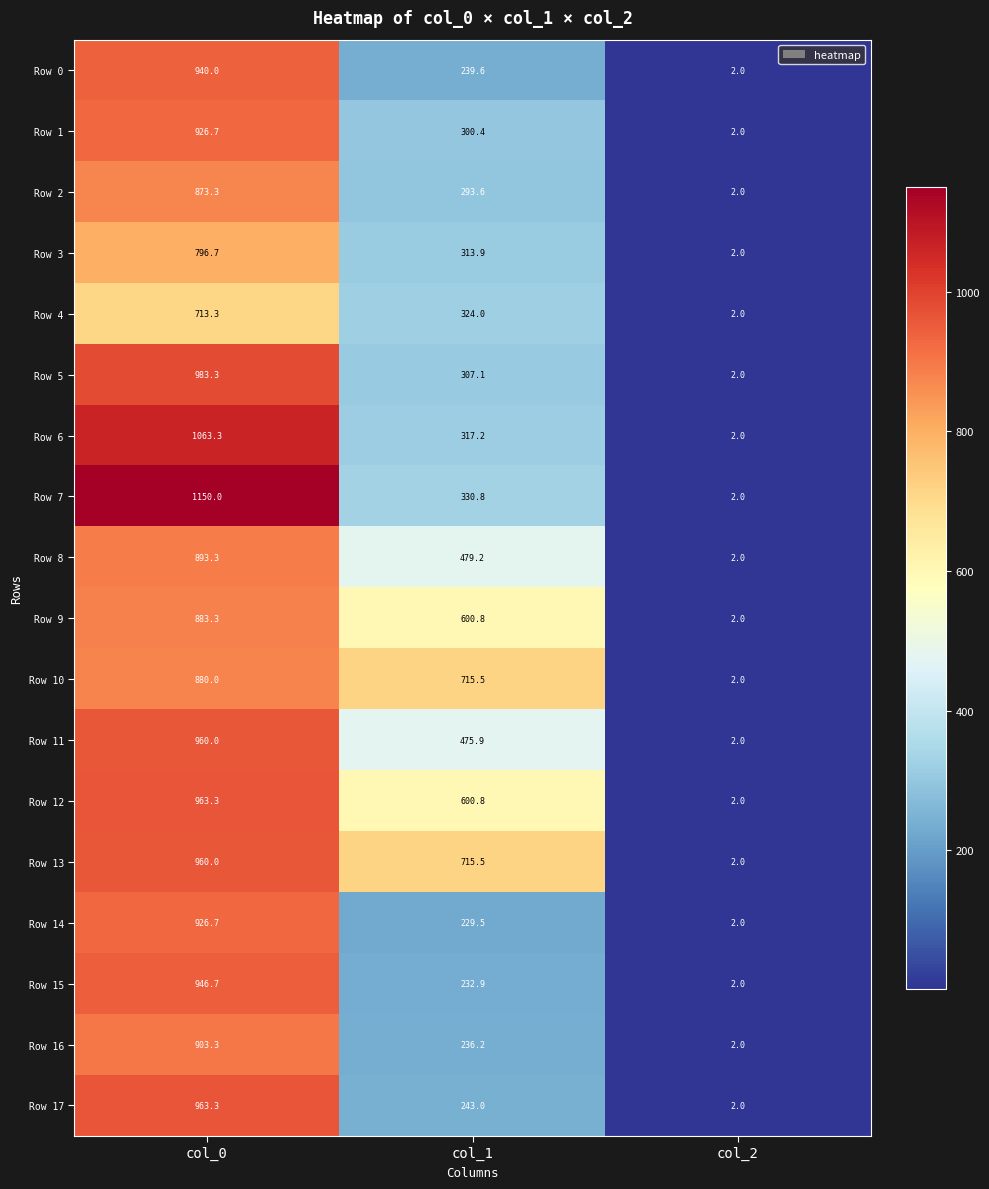

What is the greatest value displayed?

1150.0